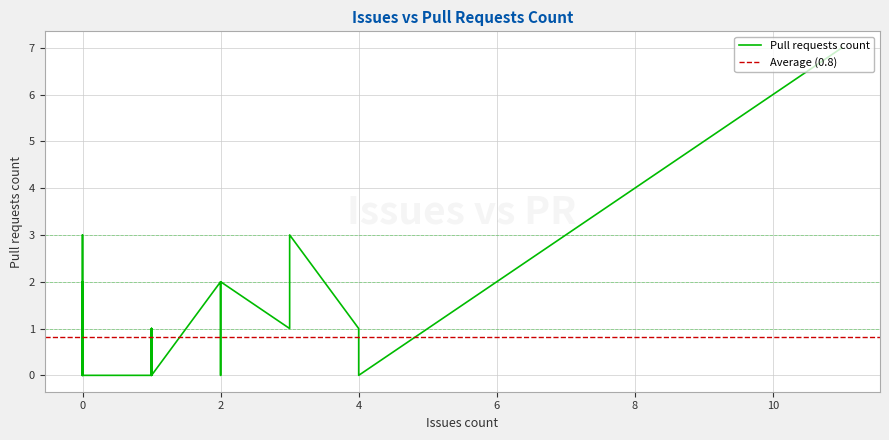

How many interior local valleys (lower than both neighbors) does the data have?

3